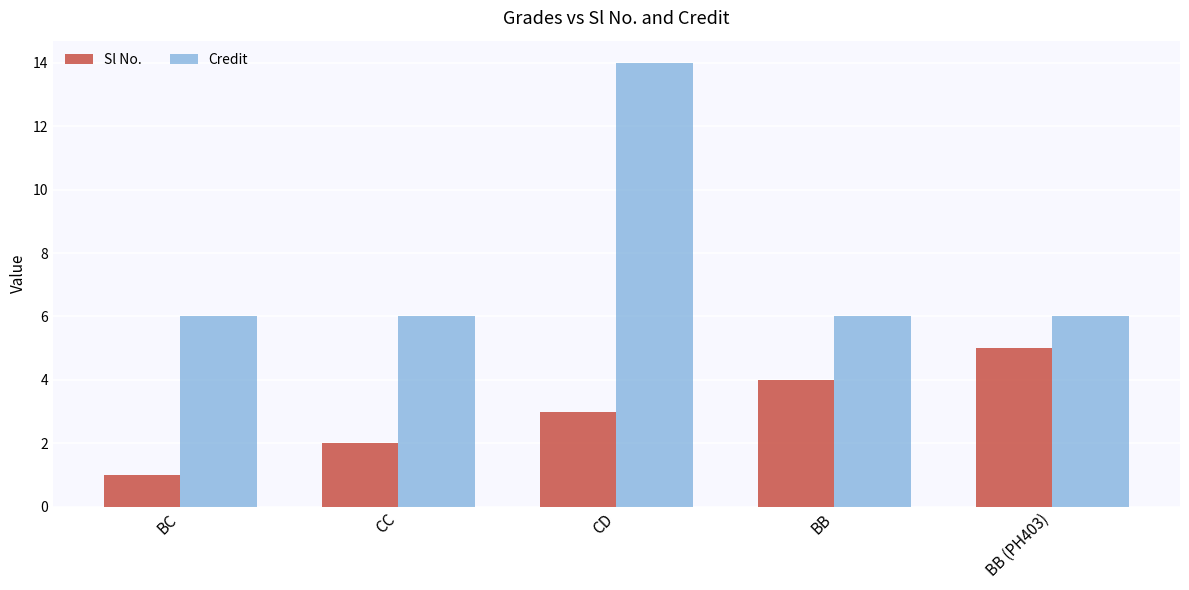

How many series are shown in this chart?

2